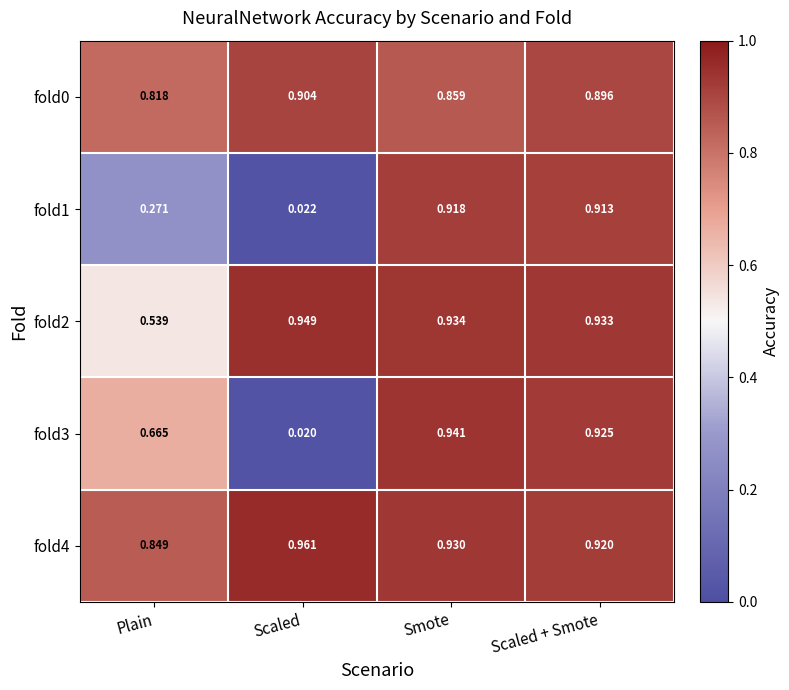

Which series has the largest total across all categories?

fold4